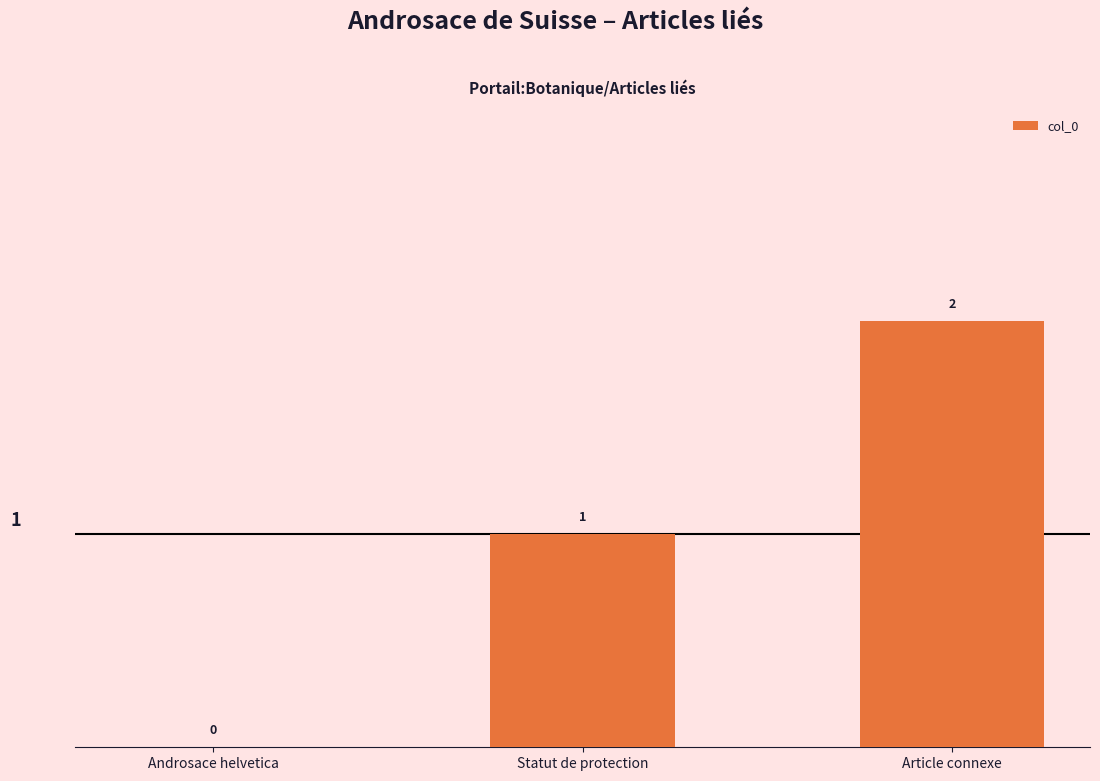

The value at Statut de protection is 2. True or false?

False